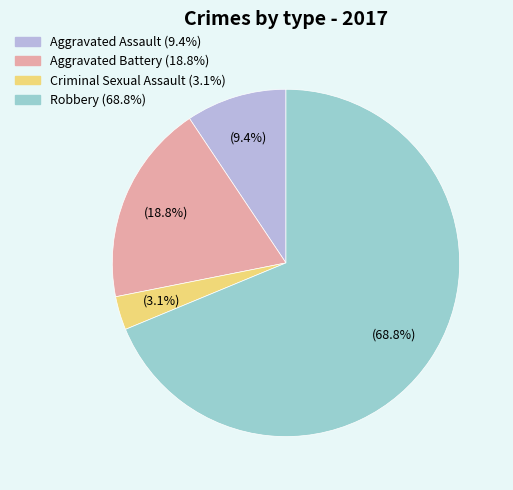

Does any single category account for the majority?

Yes